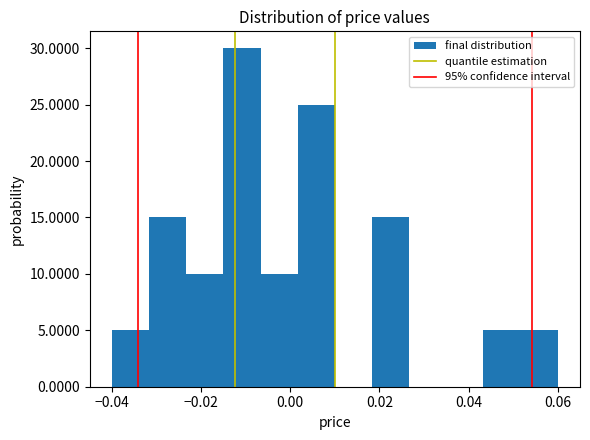

Reading left to right, list every bar in this chart as the range it spans on the x-axis followed by its height. Neither the bar edges nor the heights are printed on the chart, so give them approximately, as read against the axes.

-0.040 to -0.032: 5
-0.032 to -0.024: 15
-0.024 to -0.014: 10
-0.014 to -0.006: 30
-0.006 to 0.002: 10
0.002 to 0.010: 25
0.010 to 0.018: 0
0.018 to 0.026: 15
0.026 to 0.036: 0
0.036 to 0.044: 0
0.044 to 0.052: 5
0.052 to 0.060: 5